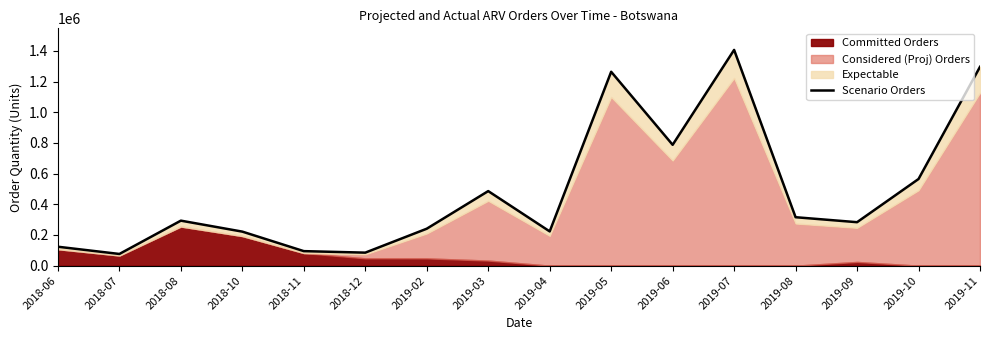

At which category does the chart reach its peak across all series?

2019-07